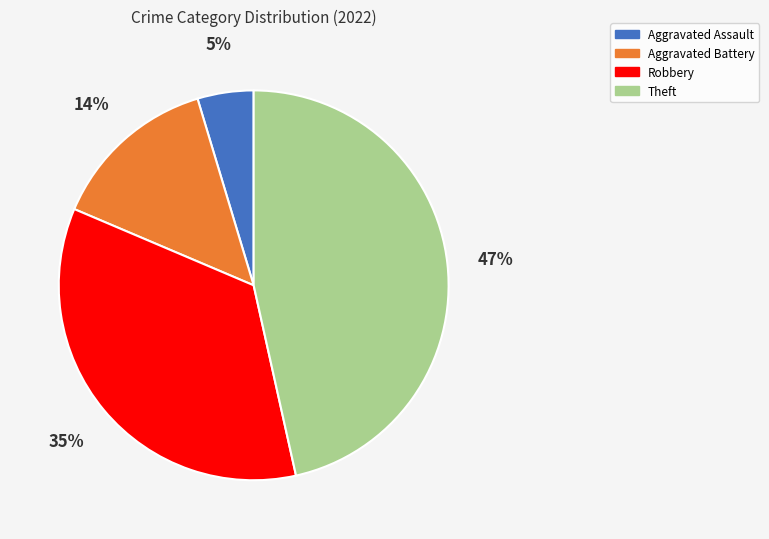

How many segments does this pie chart have?

4